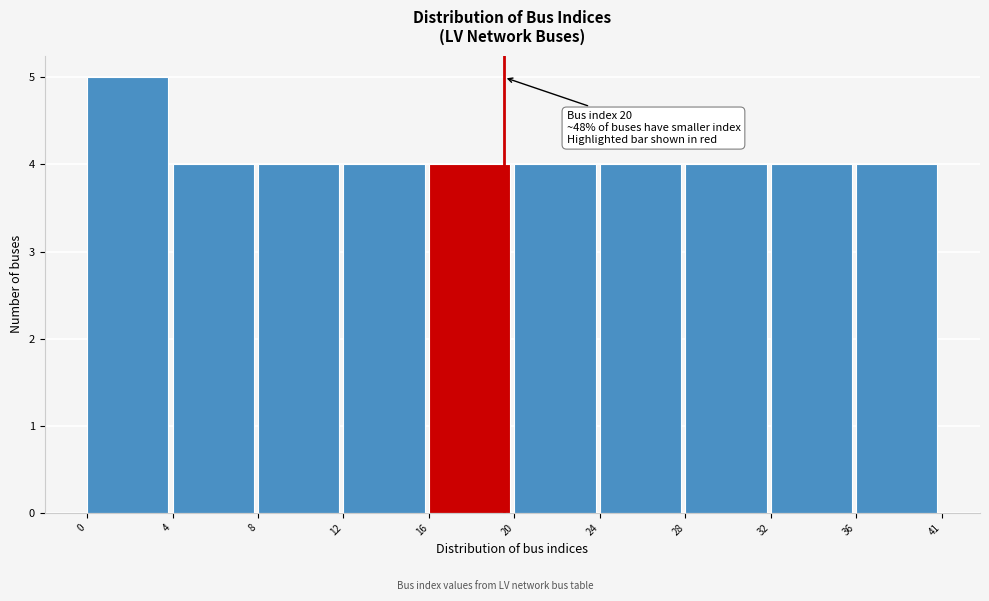

Reading left to right, what are all the values shown in this chart?

5	4	4	4	4	4	4	4	4	4